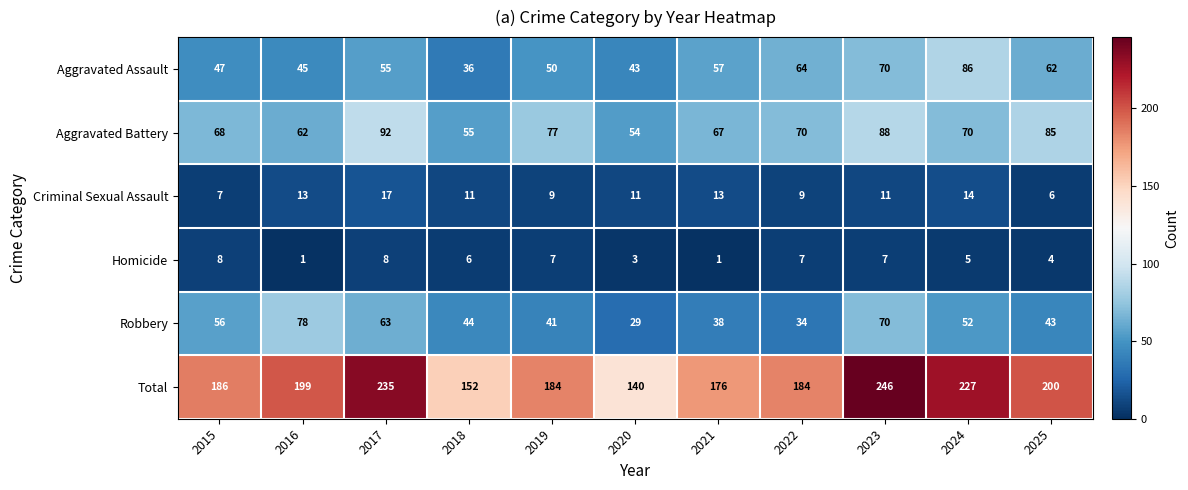

What is the spread (max minus min) of values at 2015?

179